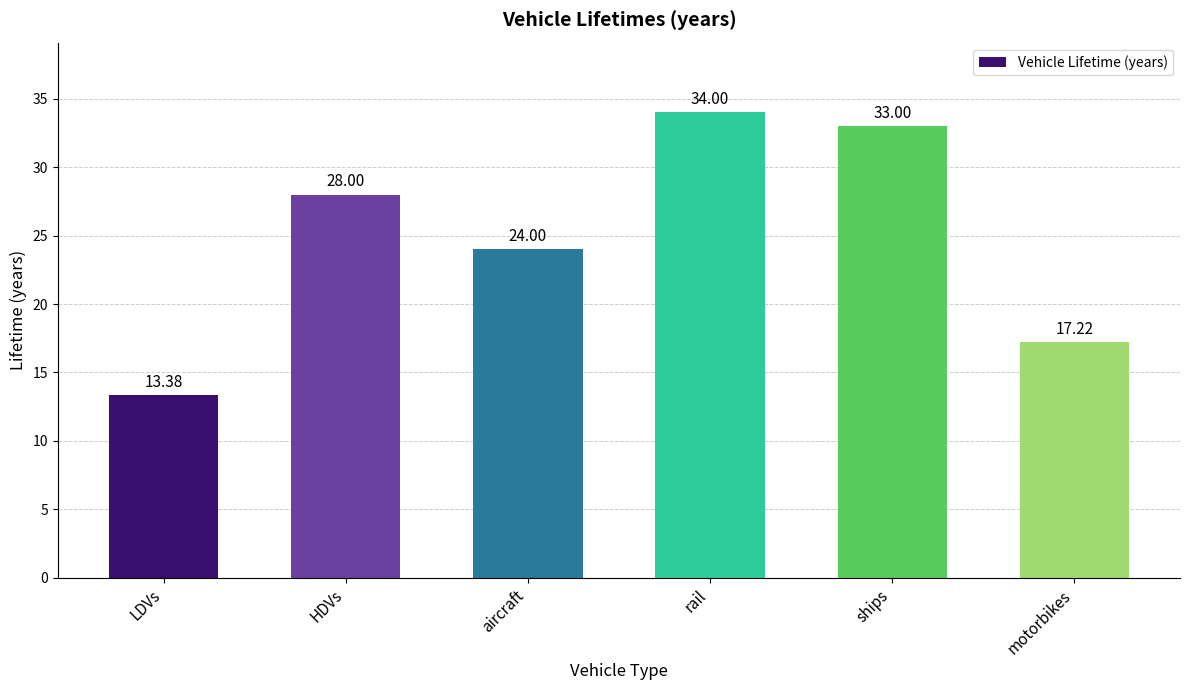

The value at HDVs is 28.0. True or false?

True